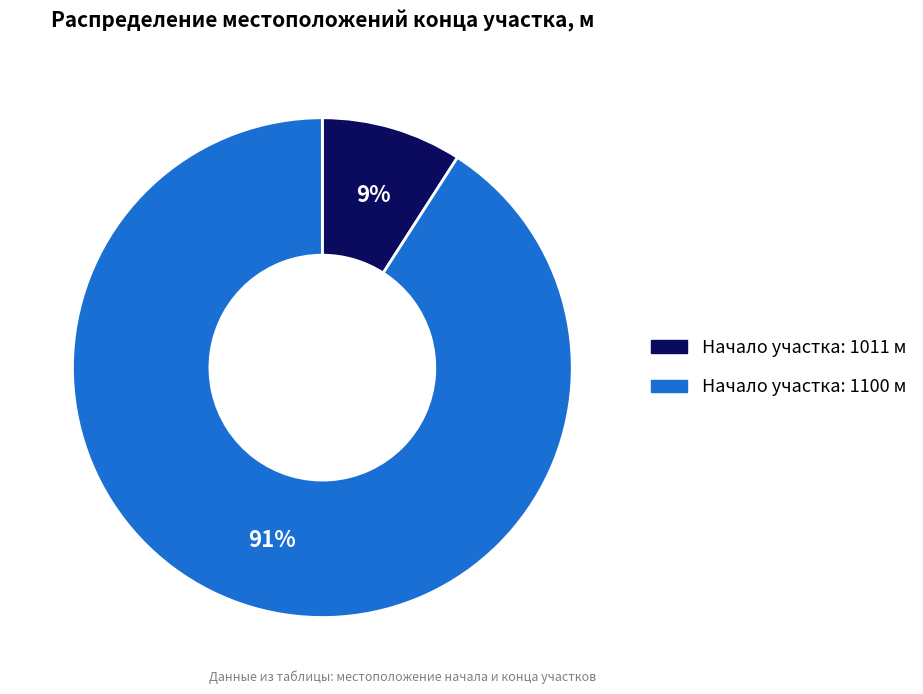

To the nearest percent, what is the difference between the largest and smallest slice percentages?

82%